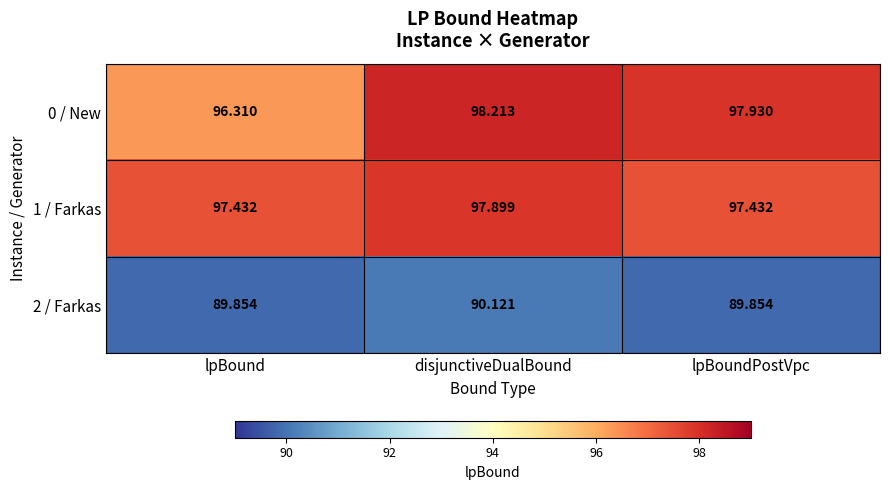

At which label is 0 / New closest to 97?

lpBound